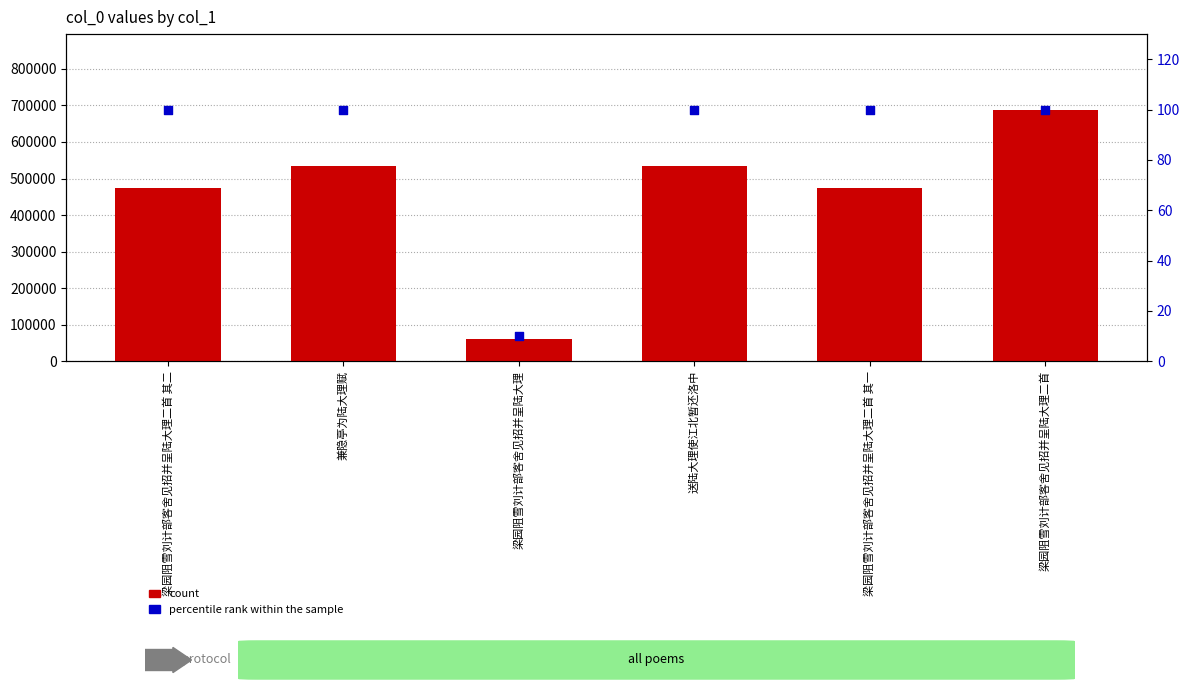

Which series has the largest Y range (max minus min)?

count